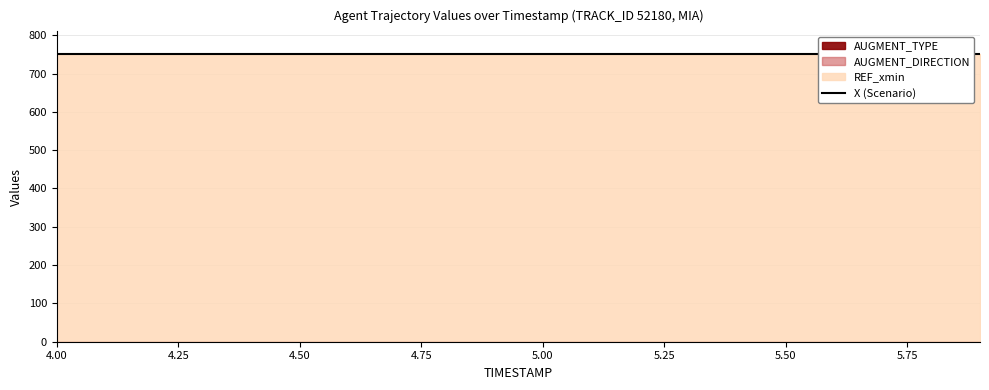

True or false: X has a value of 1379.8 at 4.2.

False